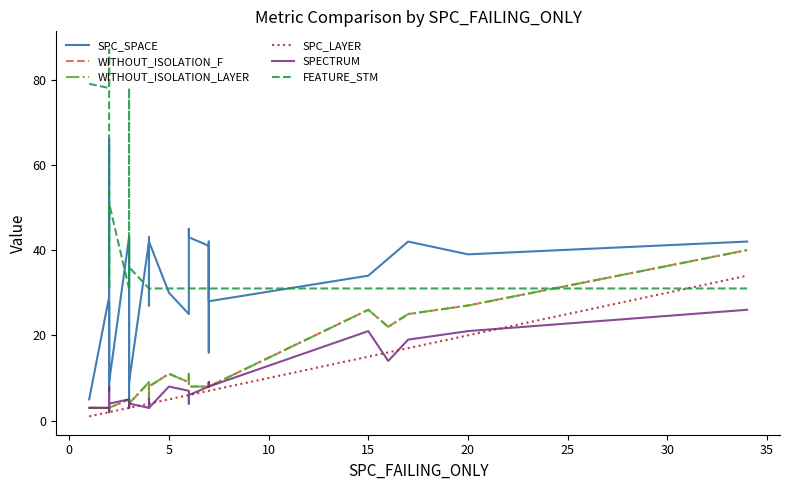

How many interior local peaks does the SPC_SPACE series have?

9